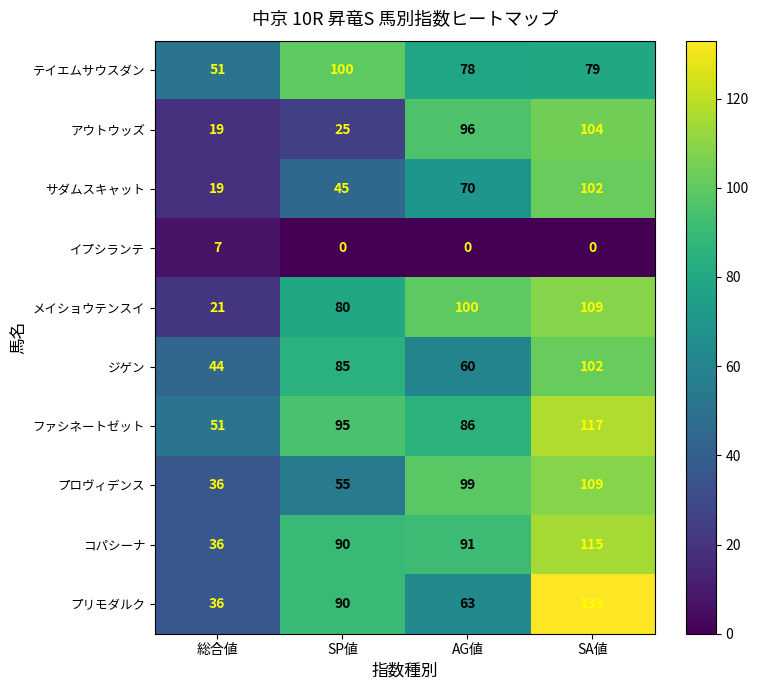

Which series has the widest spread of values?

プリモダルク